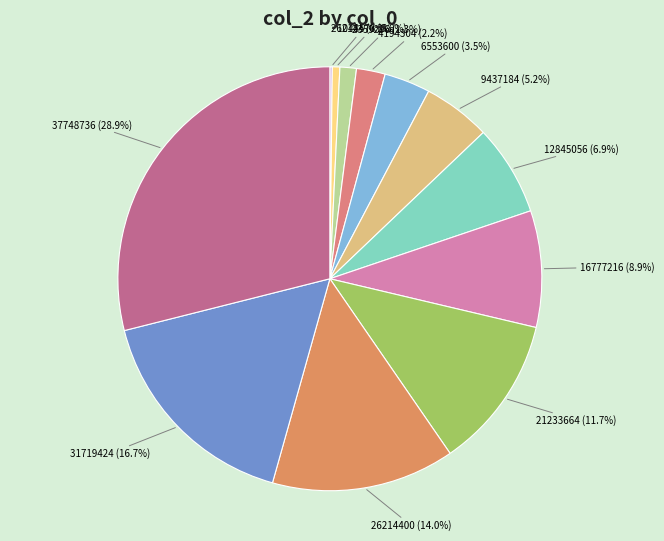

Between 31719424 and 2359296, which is larger?

31719424